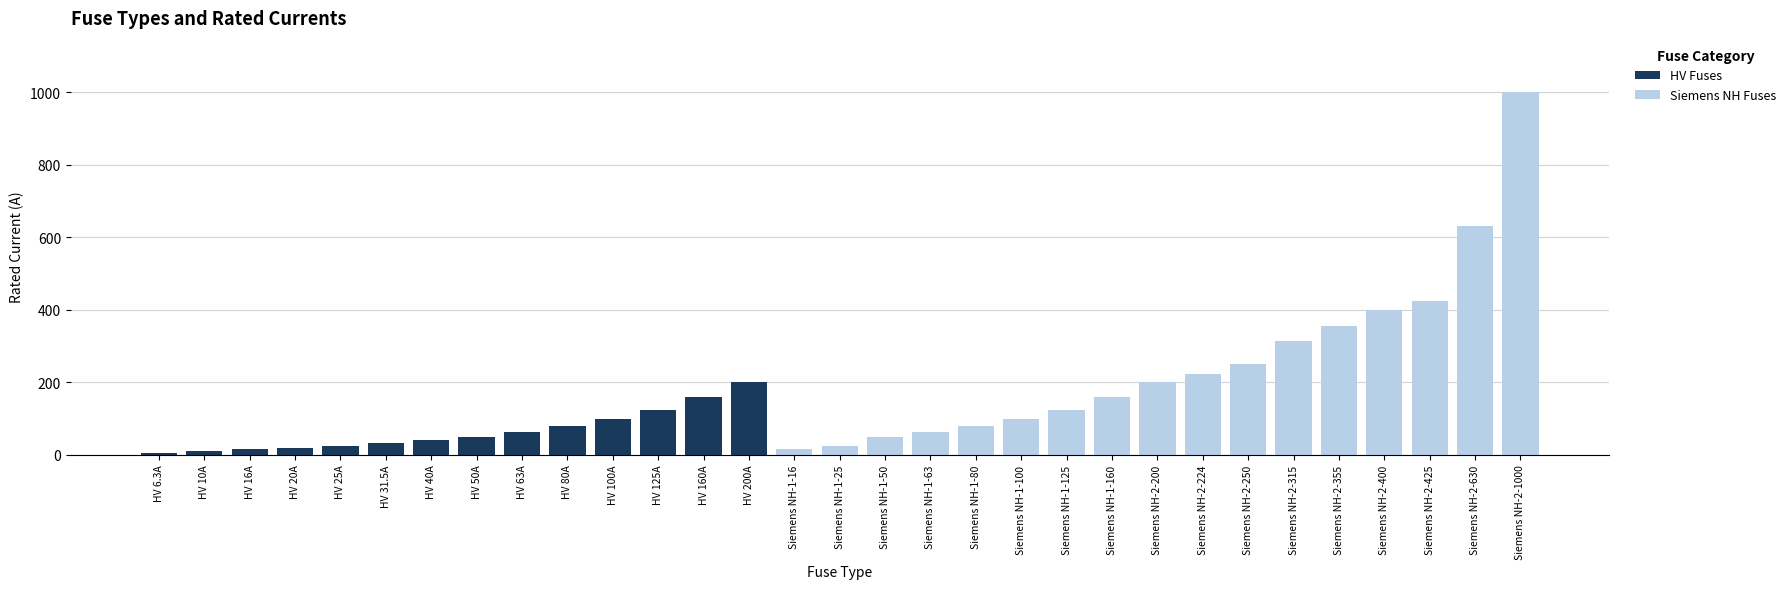

Reading left to right, transcribe all the data shown in this chart.

HV Fuses: 6.3	10.0	16.0	20.0	25.0	31.5	40.0	50.0	63.0	80.0	100.0	125.0	160.0	200.0	0.0	0.0	0.0	0.0	0.0	0.0	0.0	0.0	0.0	0.0	0.0	0.0	0.0	0.0	0.0	0.0	0.0
Siemens NH Fuses: 0.0	0.0	0.0	0.0	0.0	0.0	0.0	0.0	0.0	0.0	0.0	0.0	0.0	0.0	16.0	25.0	50.0	63.0	80.0	100.0	125.0	160.0	200.0	224.0	250.0	315.0	355.0	400.0	425.0	630.0	1000.0